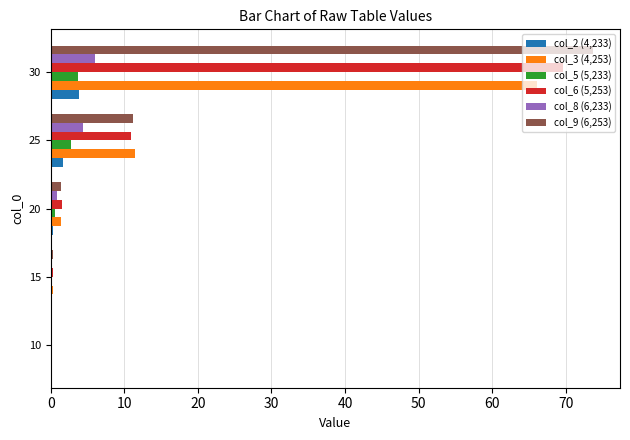

The col_6 (5,253) series shows 0.3 at 15. True or false?

True